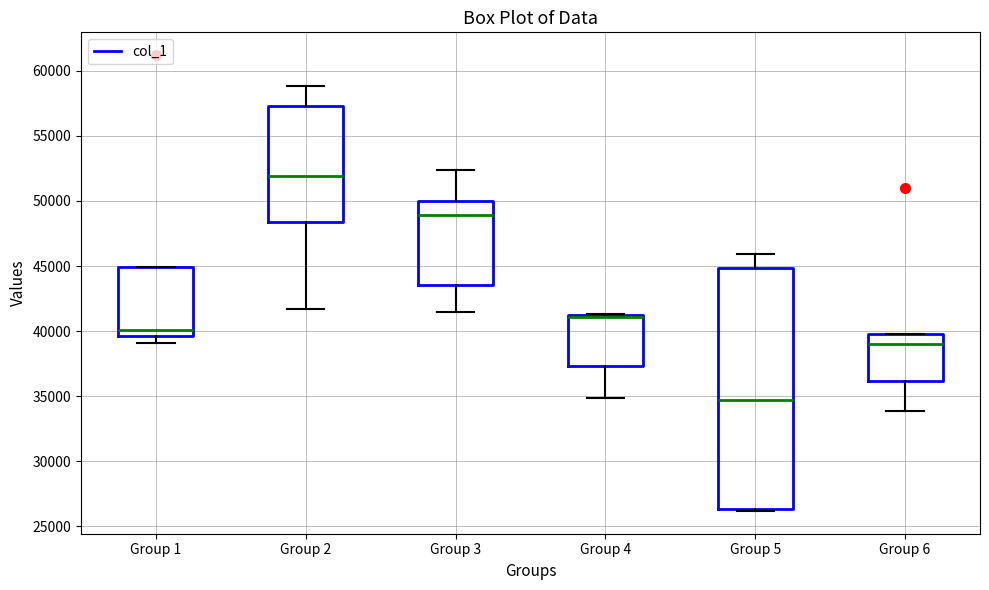

Reading left to right, read every box against the y-axis: the position of its median line, the range the box covers, and the ends of its whiskers. The values are not printed on the chart, so give them approximately, as read against the axis.

Group 1: median 40000, box 39500 to 45000, whiskers 39000 to 45000
Group 2: median 52000, box 48500 to 57500, whiskers 41500 to 59000
Group 3: median 49000, box 43500 to 50000, whiskers 41500 to 52500
Group 4: median 41000 (drawn on the box's upper edge), box 37500 to 41000, whiskers 35000 to 41500
Group 5: median 34500, box 26500 to 45000, whiskers 26000 to 46000
Group 6: median 39000, box 36000 to 40000, whiskers 34000 to 40000